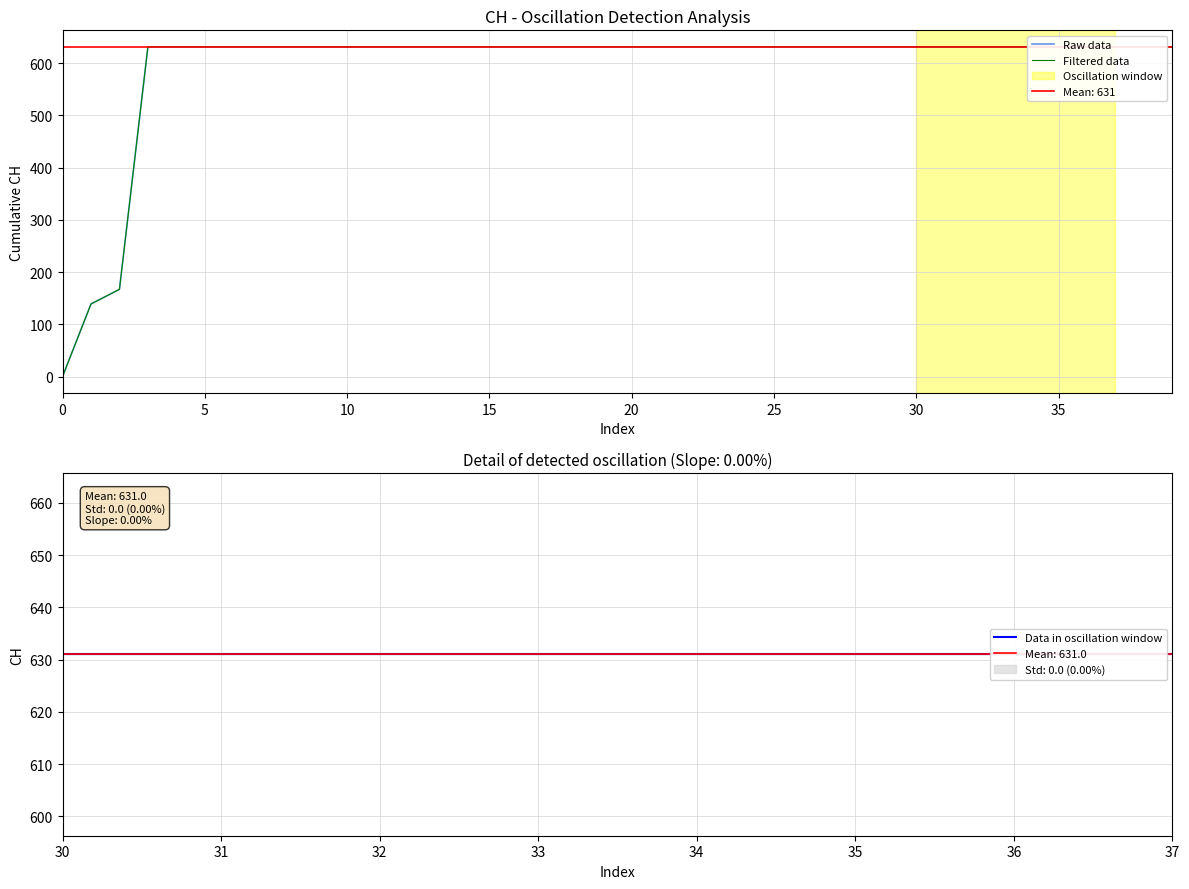

How many positive values are there?

39